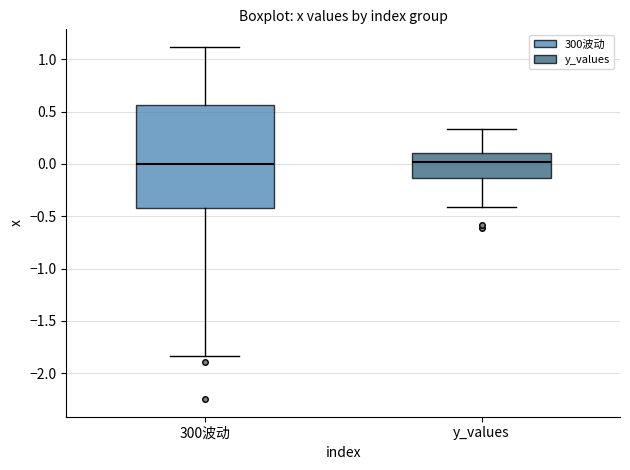

Reading left to right, read every box against the y-axis: the position of its median line, the range the box covers, and the ends of its whiskers. The values are not printed on the chart, so give them approximately, as read against the axis.

300波动: median 0.00, box -0.40 to 0.55, whiskers -1.85 to 1.10
y_values: median 0.00, box -0.15 to 0.10, whiskers -0.40 to 0.35